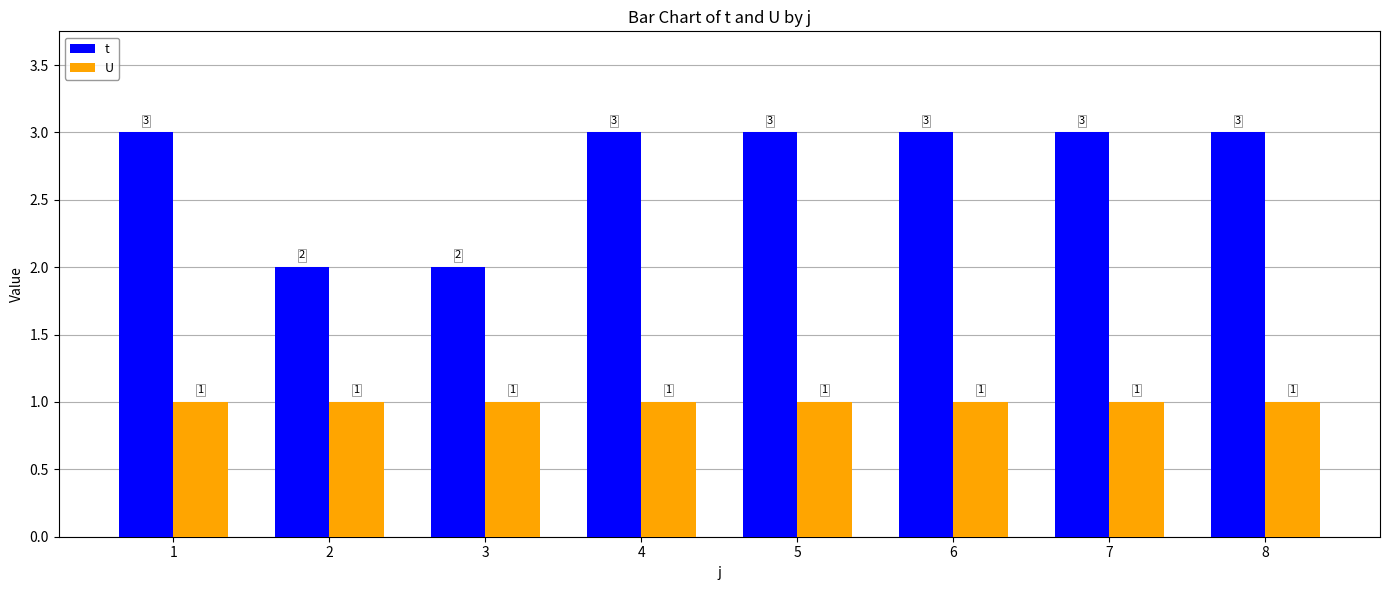

List the series in order of their overall mean, highest first.

t, U